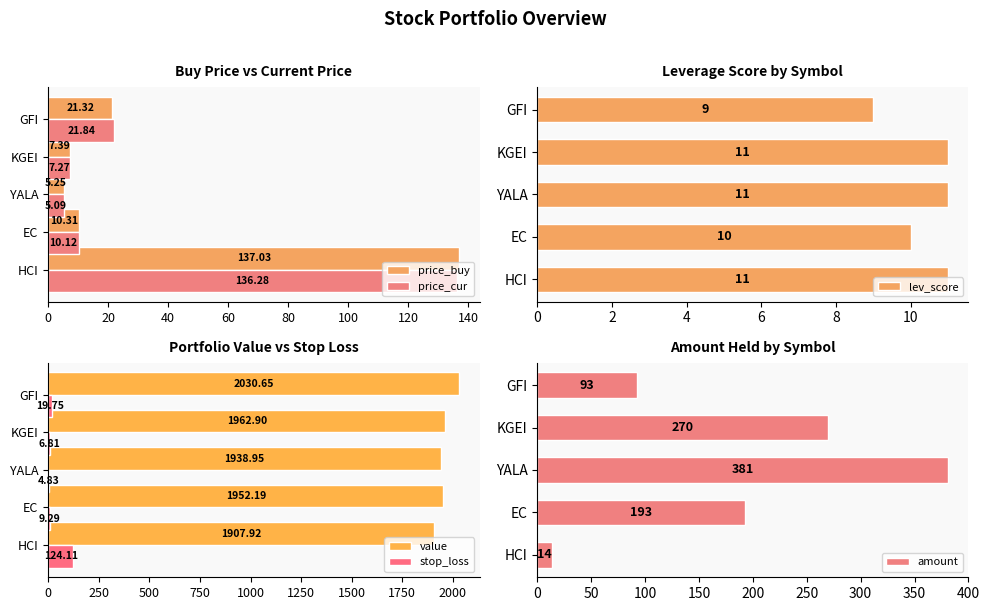

List the labels in order of price_cur value, smallest first.

YALA, KGEI, EC, GFI, HCI